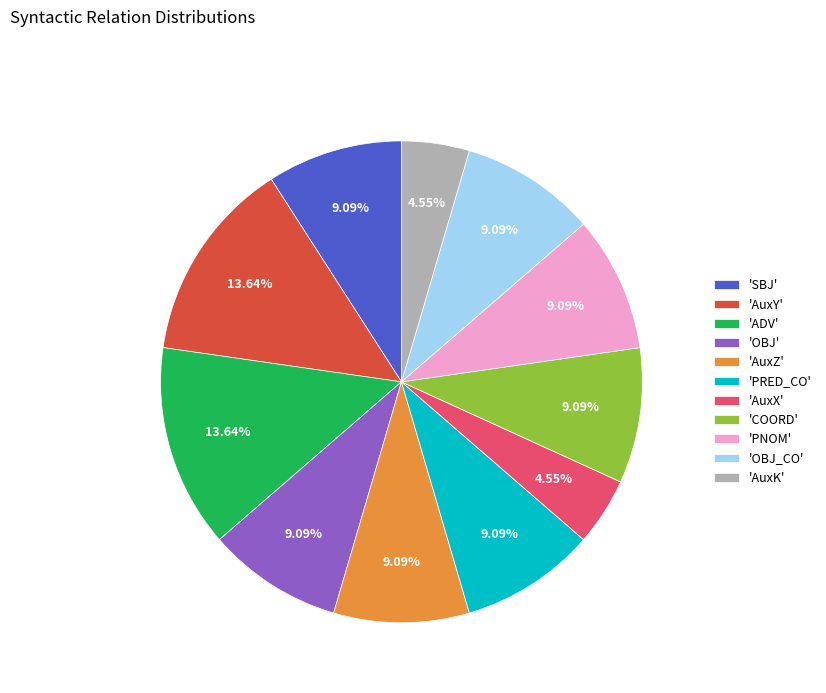

Approximately how many times larger is the value at 'OBJ_CO' compared to 'COORD'?

1.0